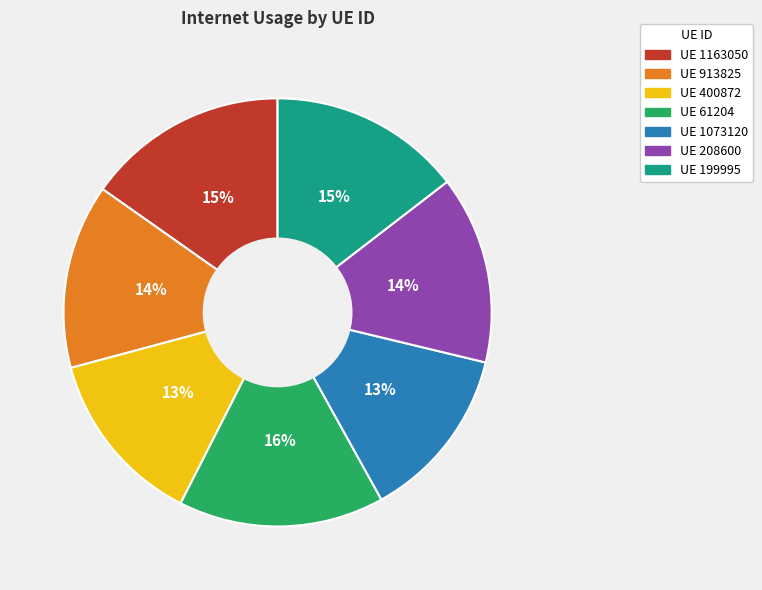

Is there a majority slice in this chart?

No